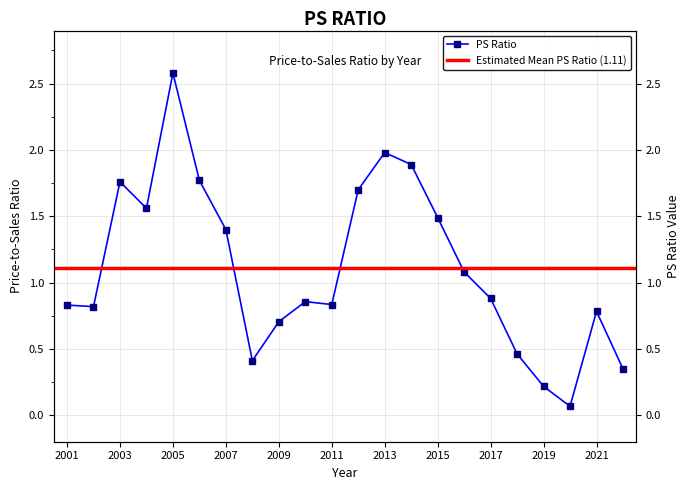

What is the value of the 10th point from the left?

0.9